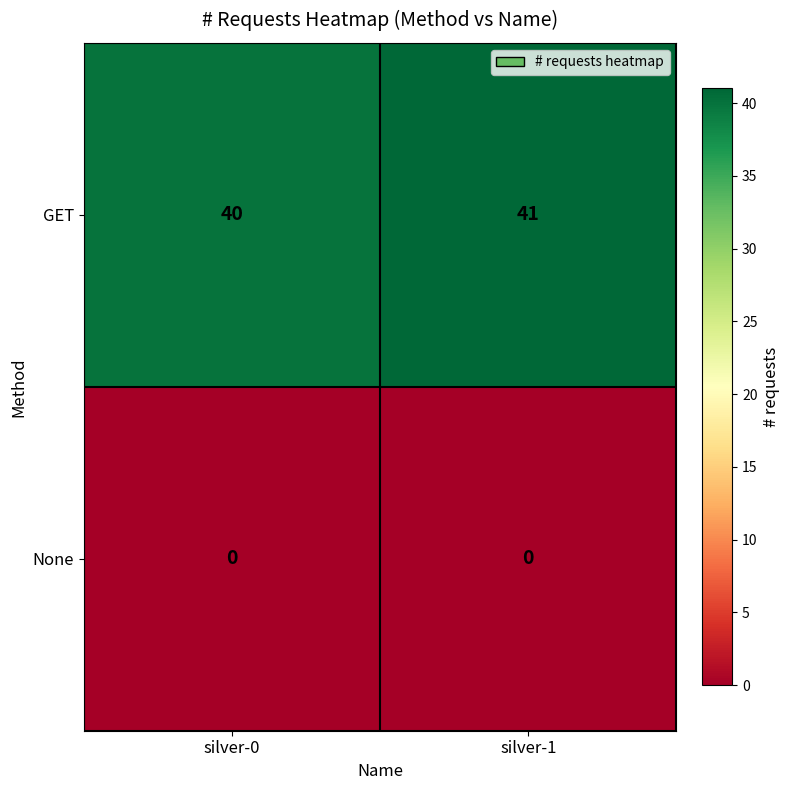

What is the sum of the GET values at silver-0 and silver-1?

81